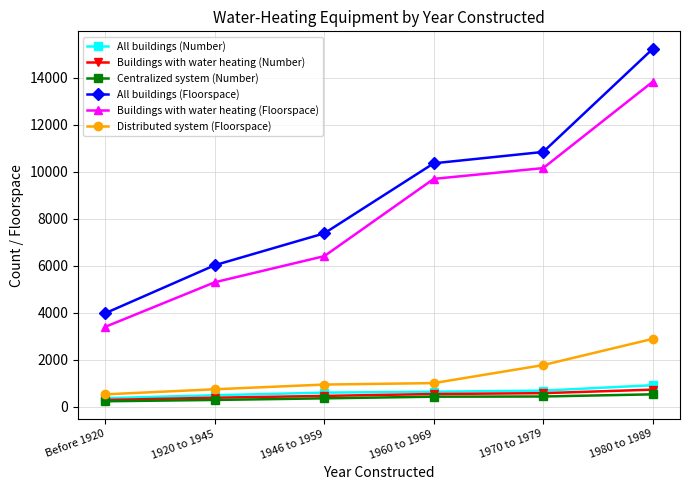

True or false: Distributed system (Floorspace) and Centralized system (Number) cross at least once.

False